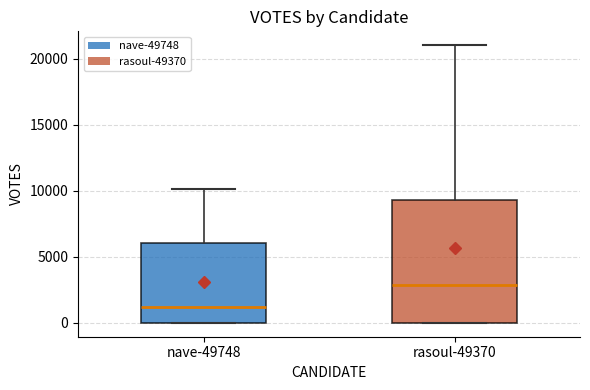

Reading left to right, read every box against the y-axis: the position of its median line, the range the box covers, and the ends of its whiskers. The values are not printed on the chart, so give them approximately, as read against the axis.

nave-49748: median 1000, box 0 to 6000, whiskers 0 to 10000
rasoul-49370: median 3000, box 0 to 9500, whiskers 0 to 21000